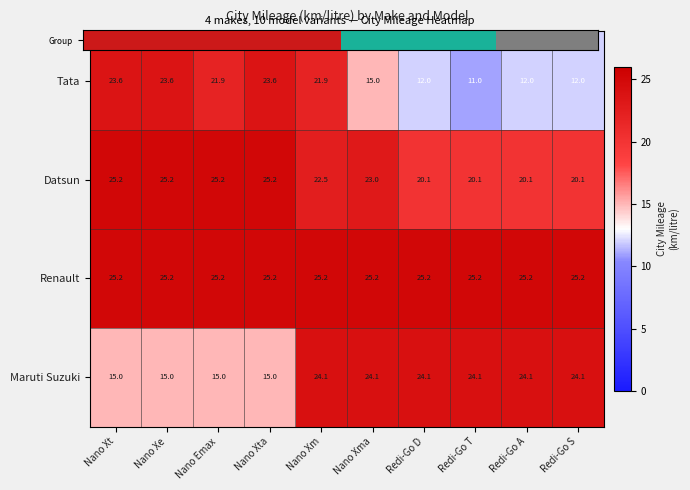

True or false: Renault has a value of 25.2 at Nano Xt.

True